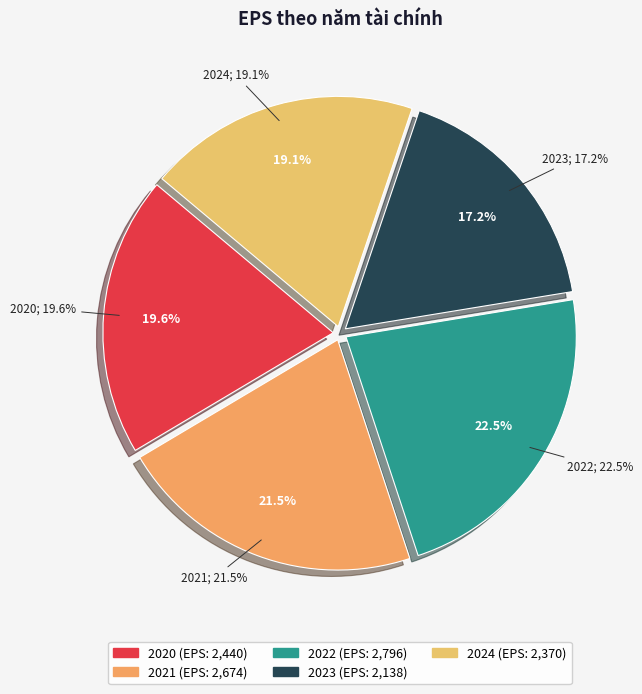

To the nearest percent, what is the difference between the largest and smallest slice percentages?

5%